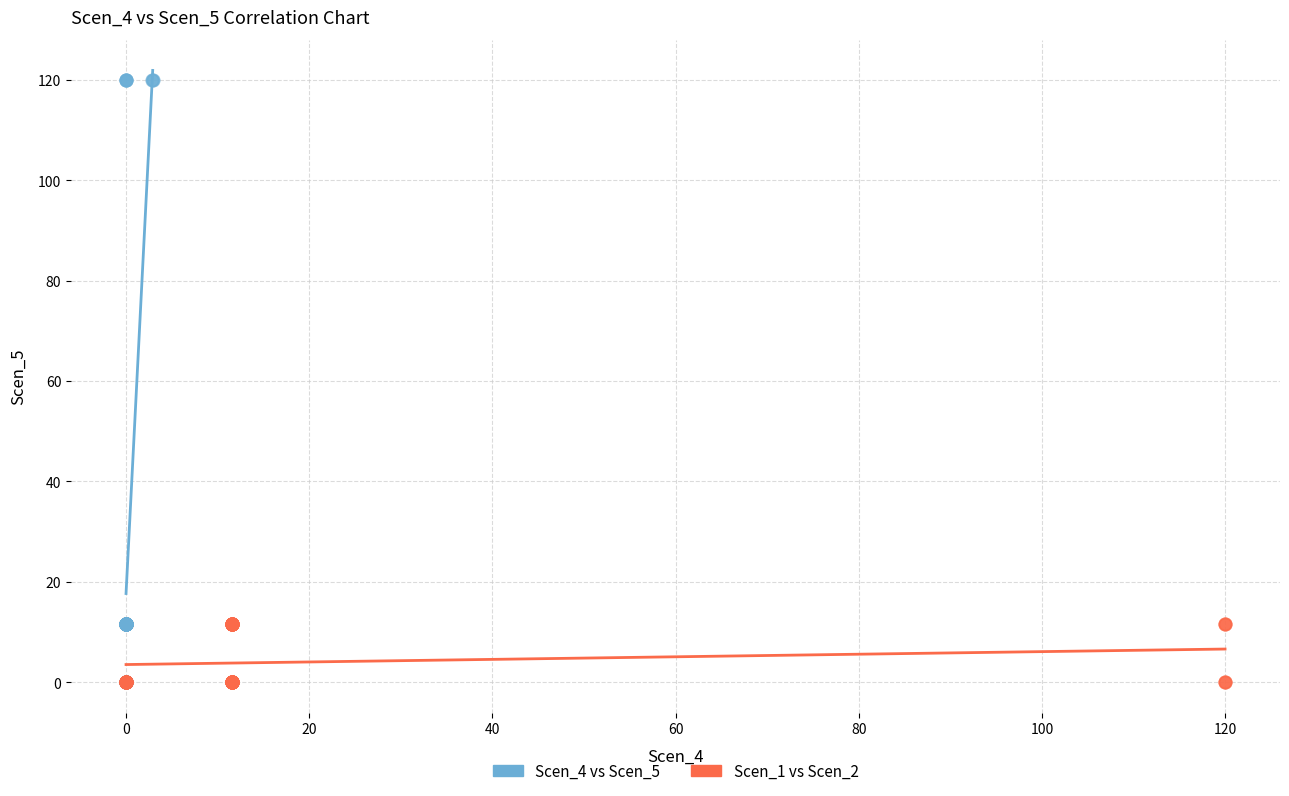

Which series reaches the maximum Y coordinate?

Scen_4 vs Scen_5